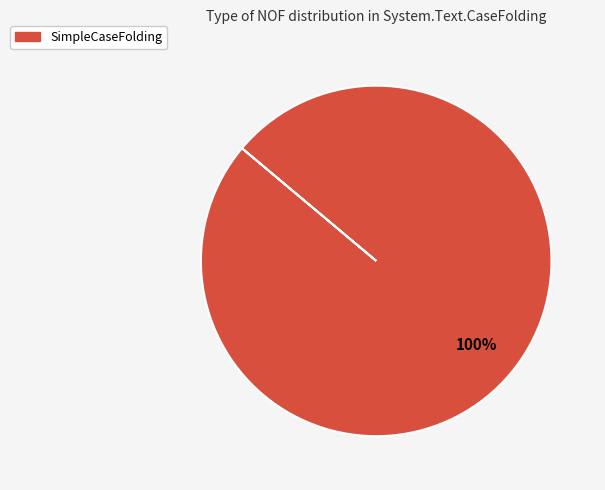

Does any single category account for the majority?

Yes